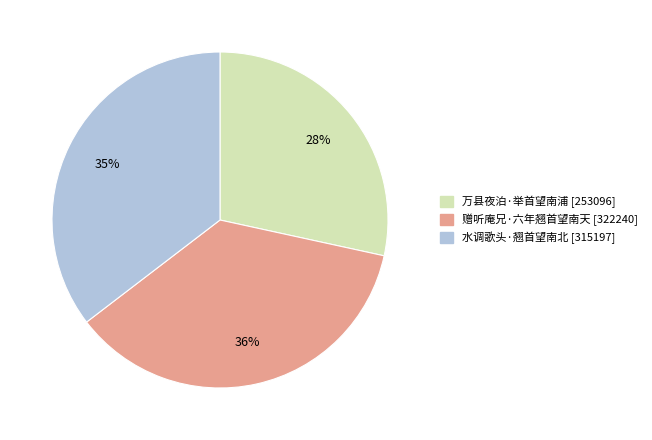

To the nearest percent, what portion does 赠听庵兄·六年翘首望南天 represent?

36%